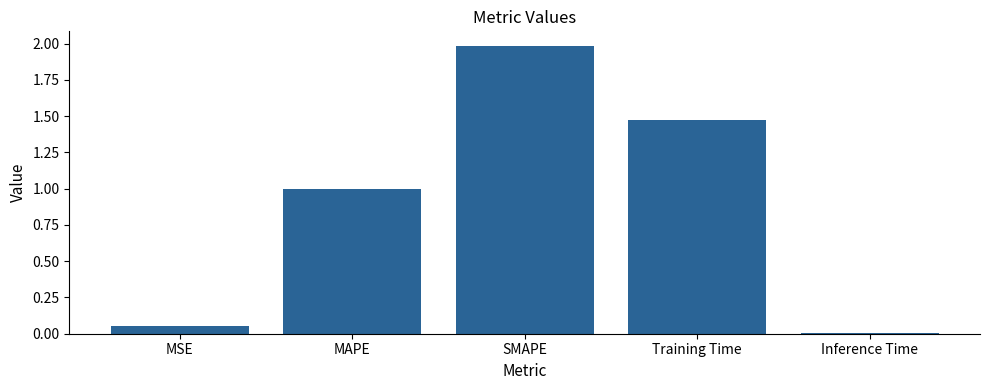

What is the maximum value shown in the chart?

2.0